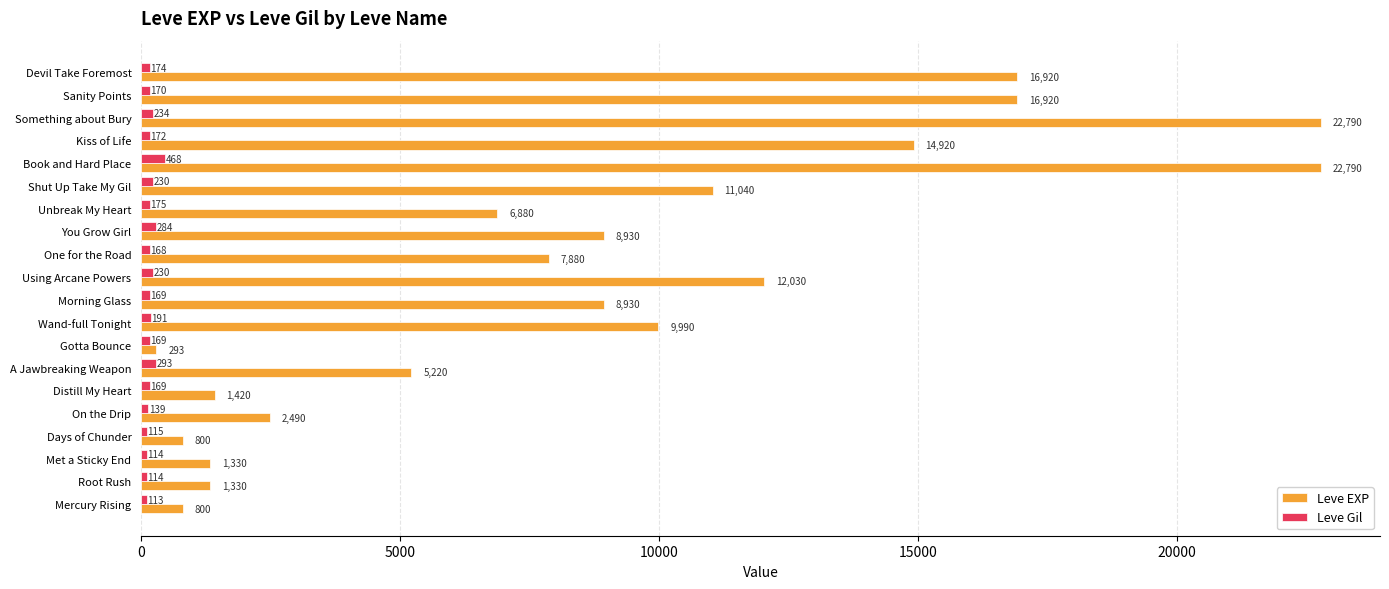

How many series are shown in this chart?

2